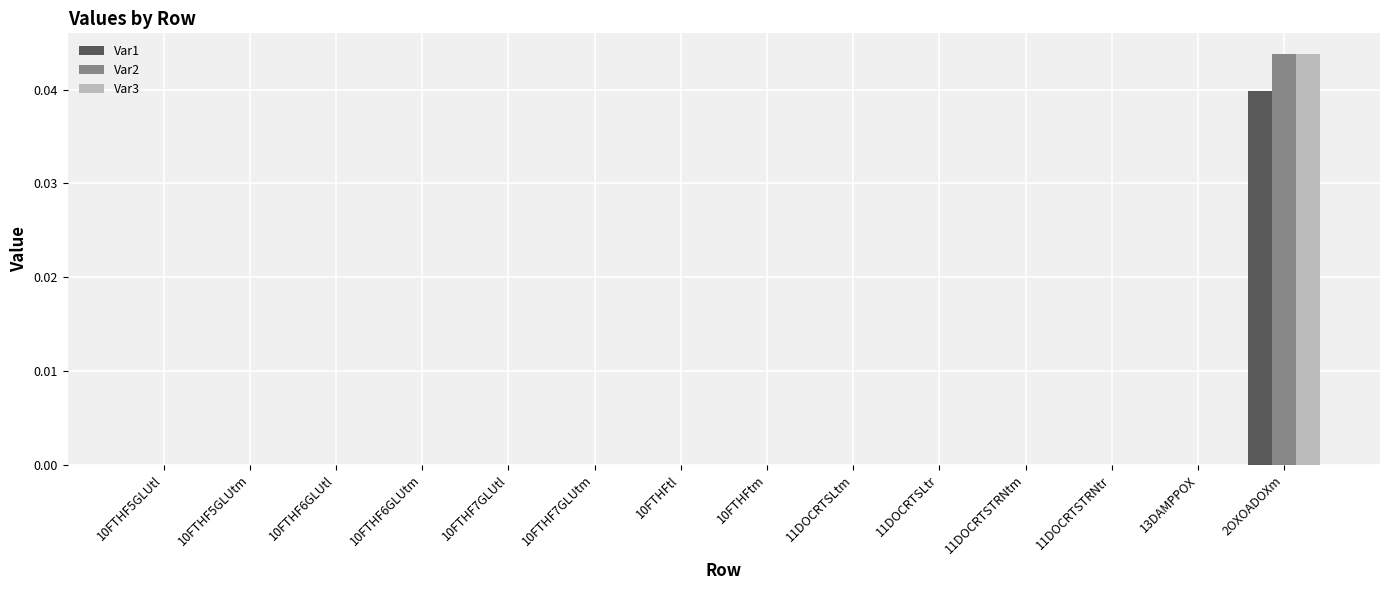

At which category is the sum across all series the highest?

2OXOADOXm